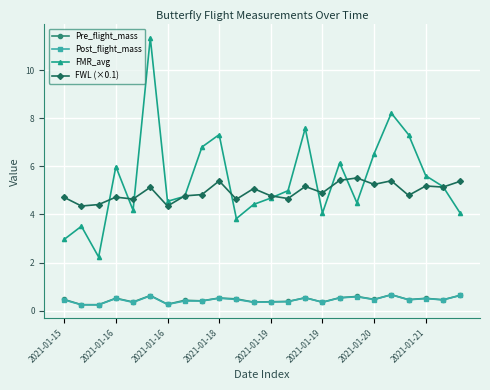

At how many categories does at least one series exceed 7?

5